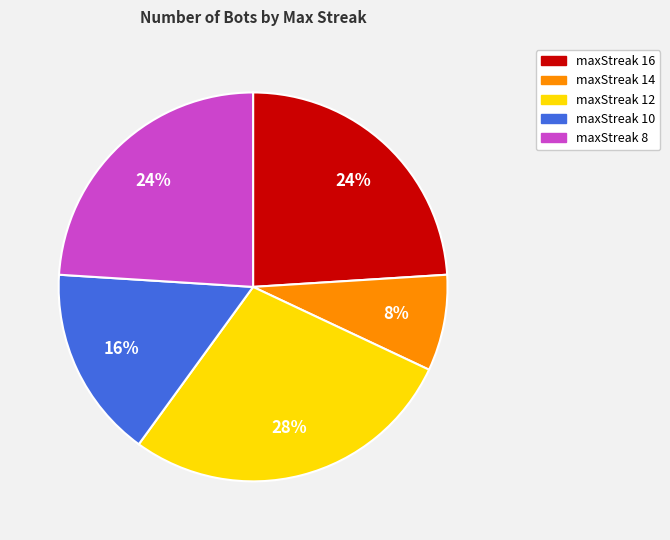

Is the sum of maxStreak 14 and maxStreak 12 greater than half?

No